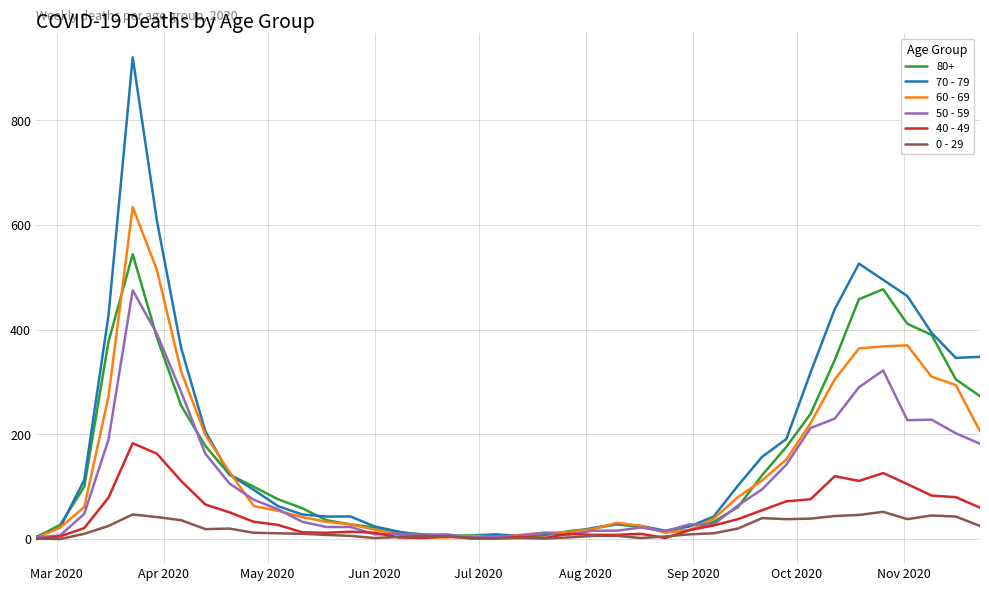

Rank the series by their maximum value, from lowest to highest.

0 - 29, 40 - 49, 50 - 59, 80+, 60 - 69, 70 - 79